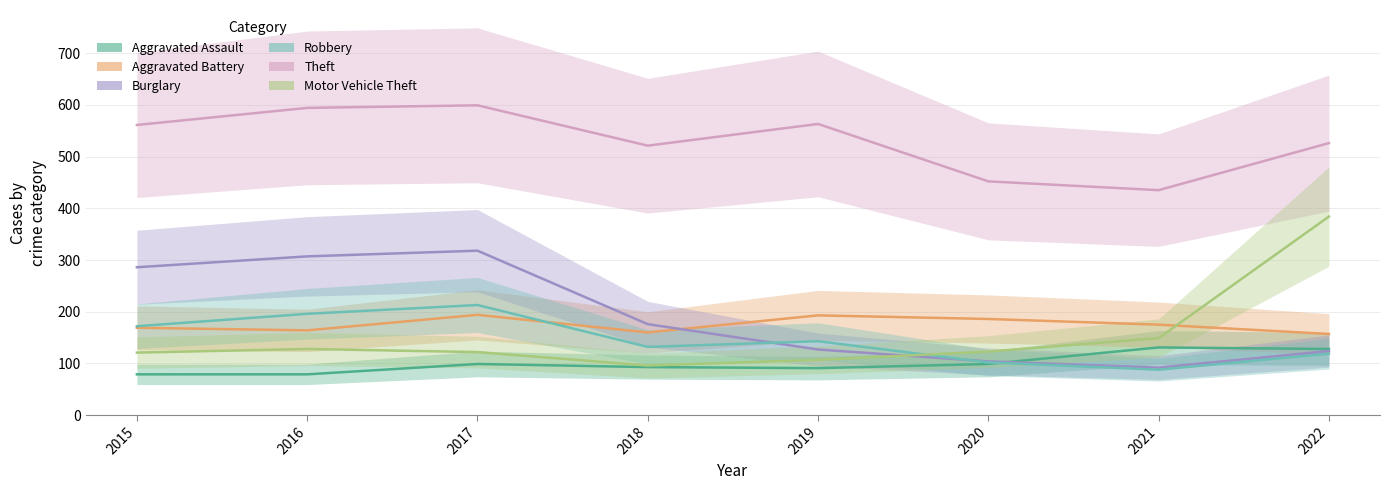

Which category has the lowest value in the Burglary series?

2021